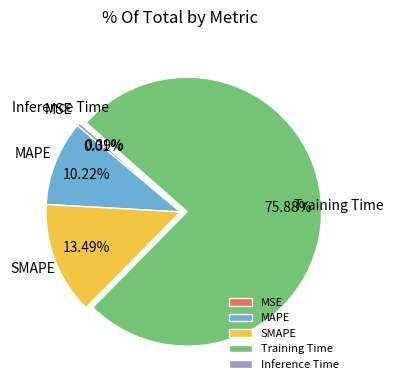

What is the largest slice in the pie chart?

Training Time